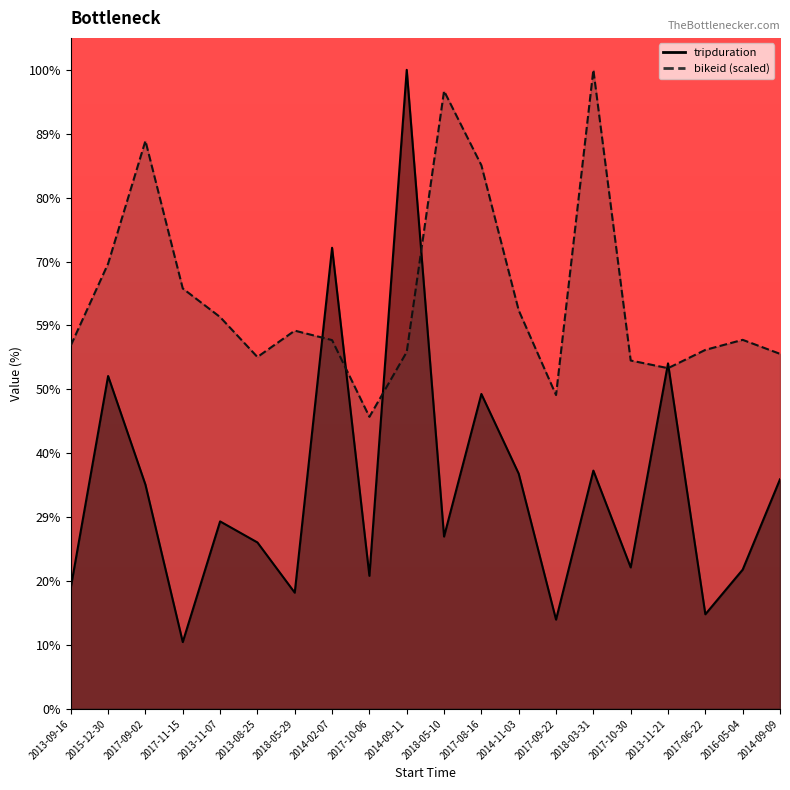

The value of bikeid at 2015-12-30 is 1586.4. True or false?

True